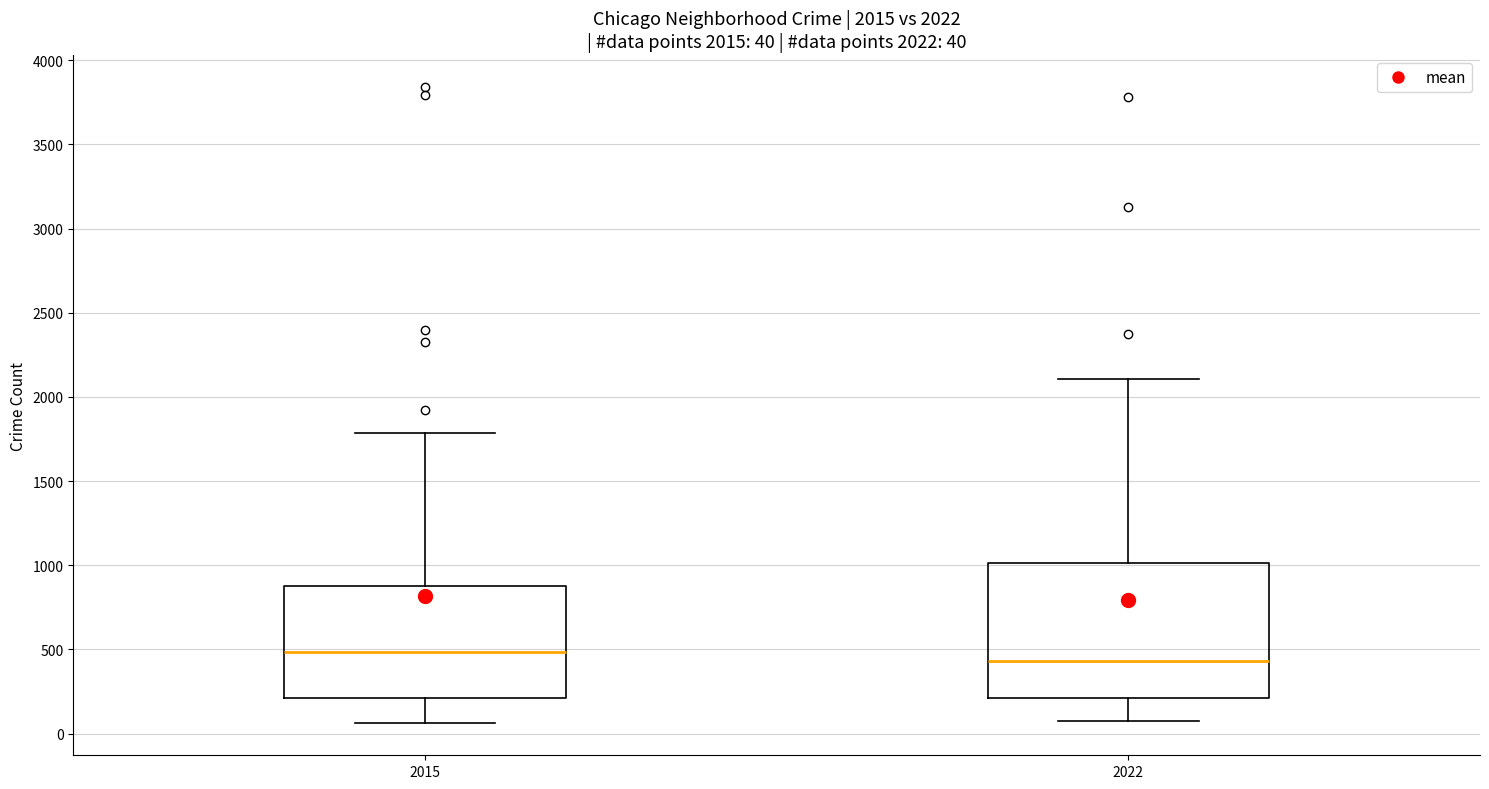

Which box is the tallest, from its lower edge to its upper edge?

2022